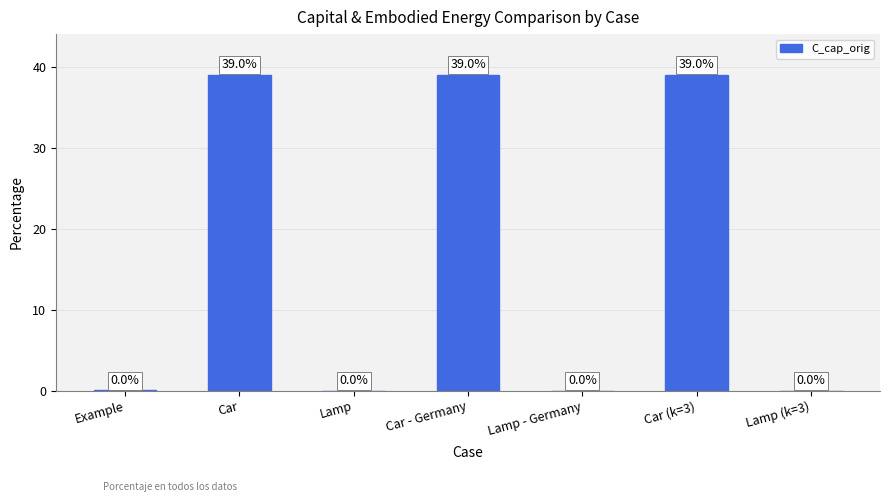

What value does the data have at Car (k=3)?

39.0